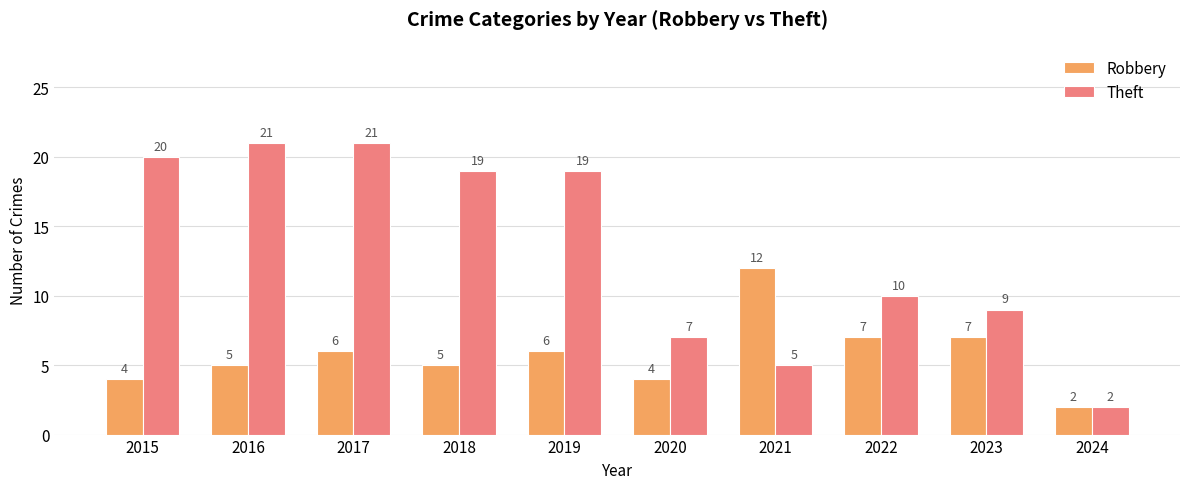

List the series in order of their peak value, lowest first.

Robbery, Theft